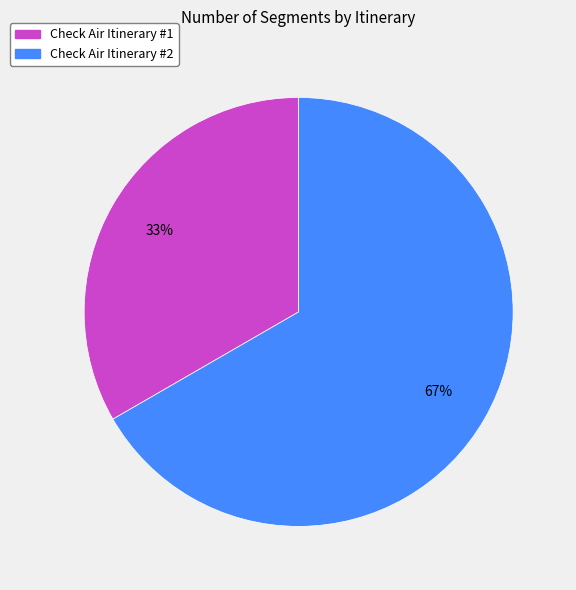

True or false: Check Air Itinerary #2 accounts for 67% of the total.

True